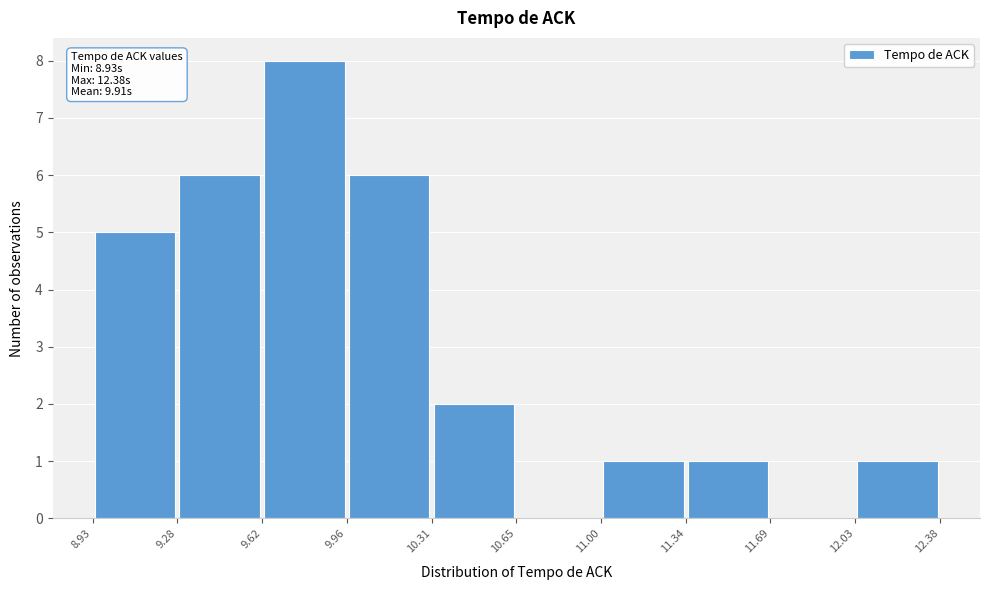

Which range on the x-axis has the tallest bar?

9.62 to 9.96